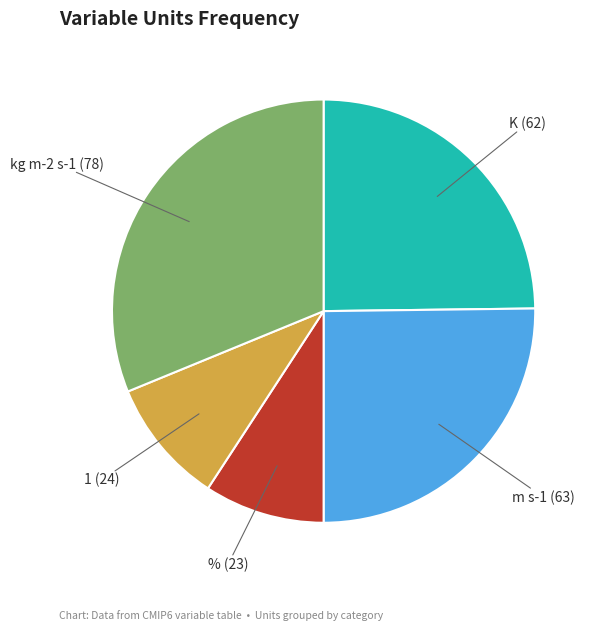

Which category has the biggest portion of the pie?

kg m-2 s-1 (78)